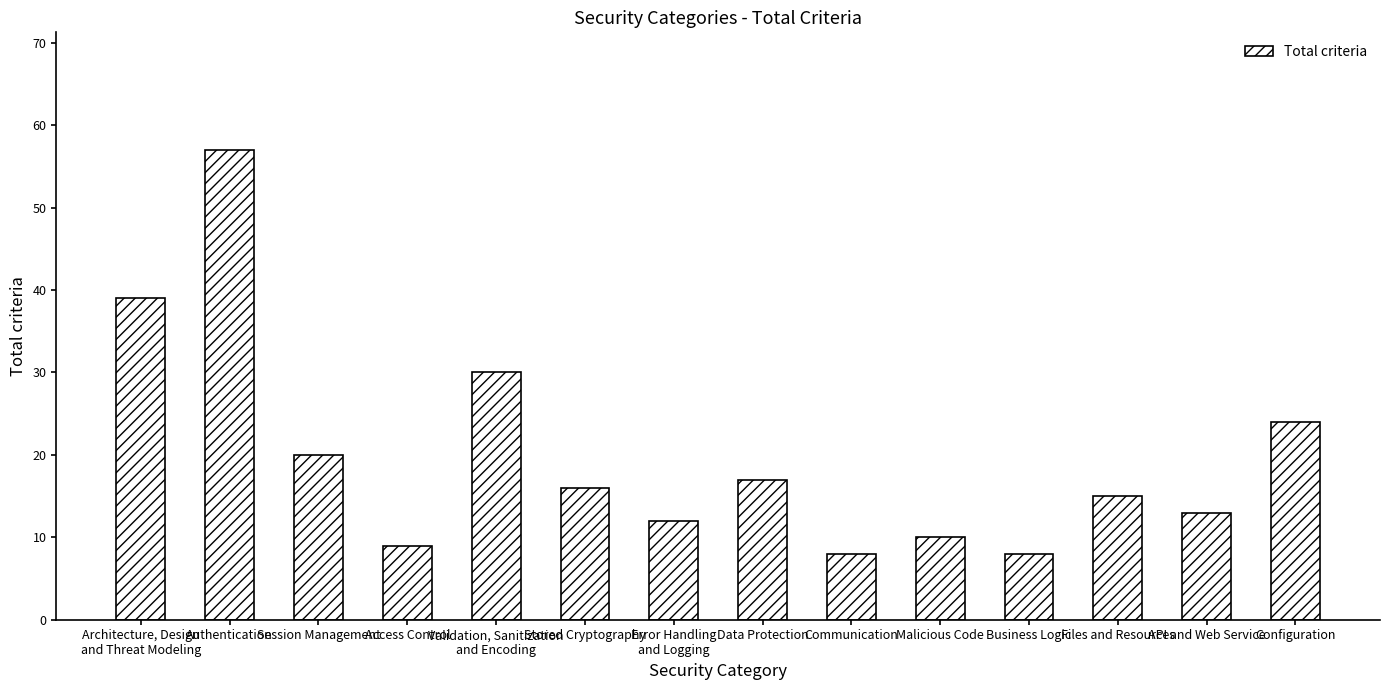

What is the sum of all values?

278